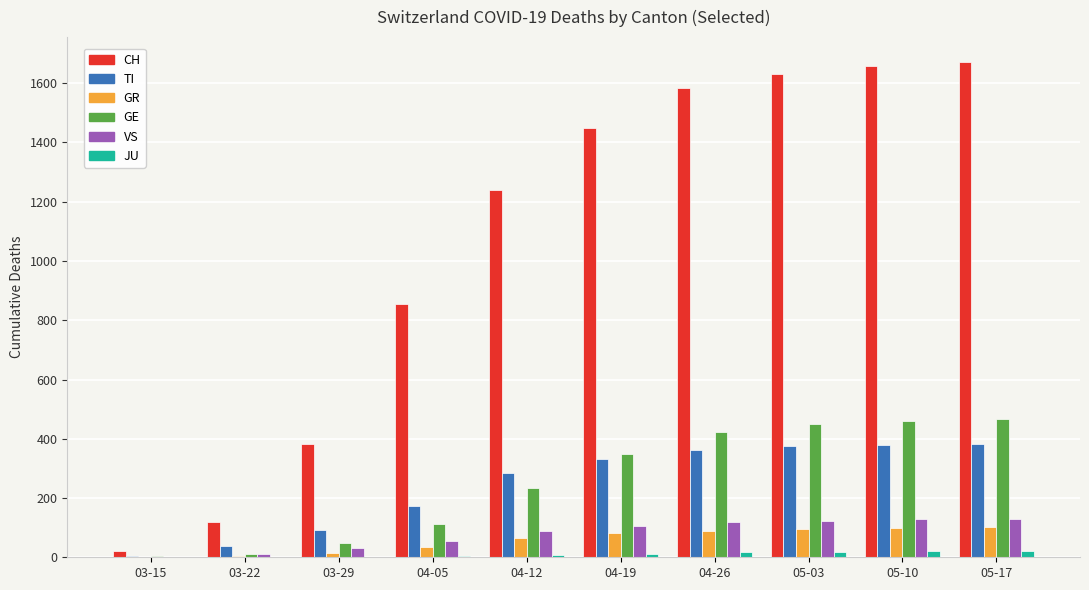

What is the sum of all GE values?

2557